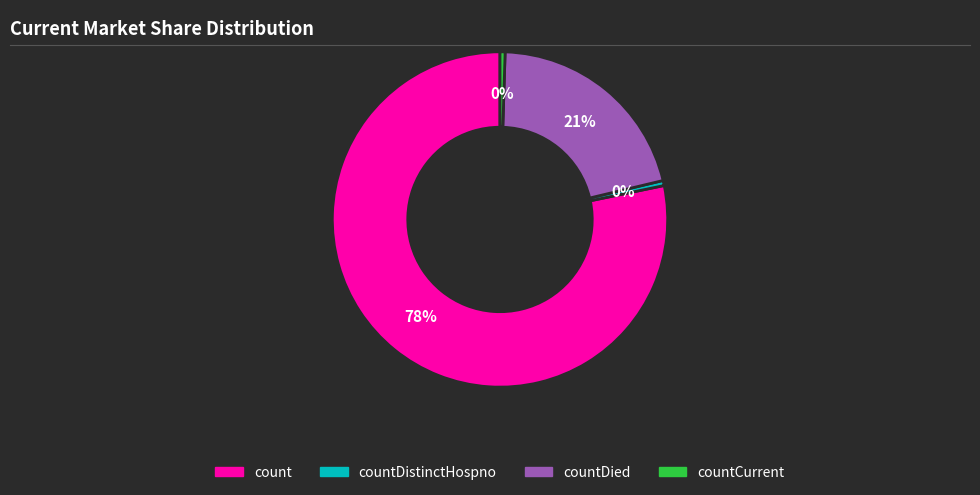

Is there a majority slice in this chart?

Yes